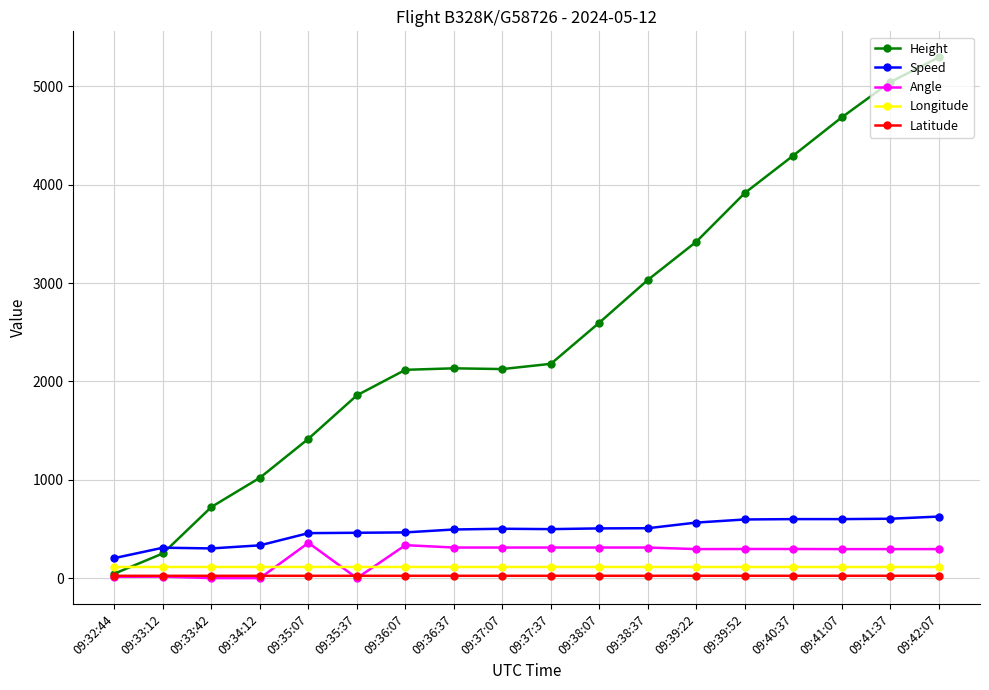

What is the label of the 2nd point from the left?

09:33:12